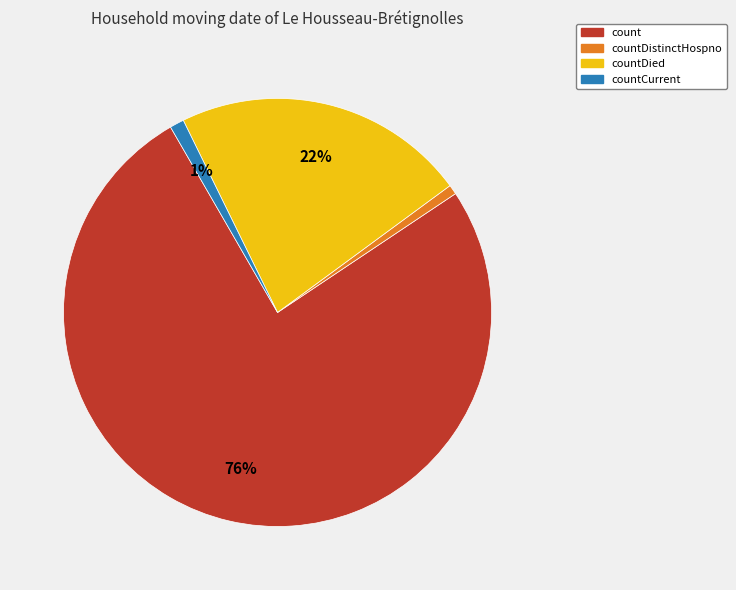

Does any single category account for the majority?

Yes